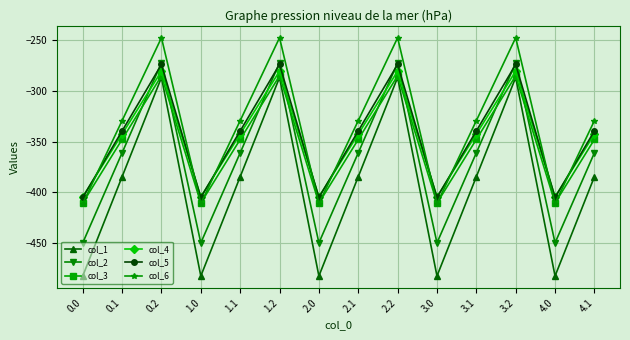

Which series ends up on top after the final intersection of col_2 and col_5?

col_5